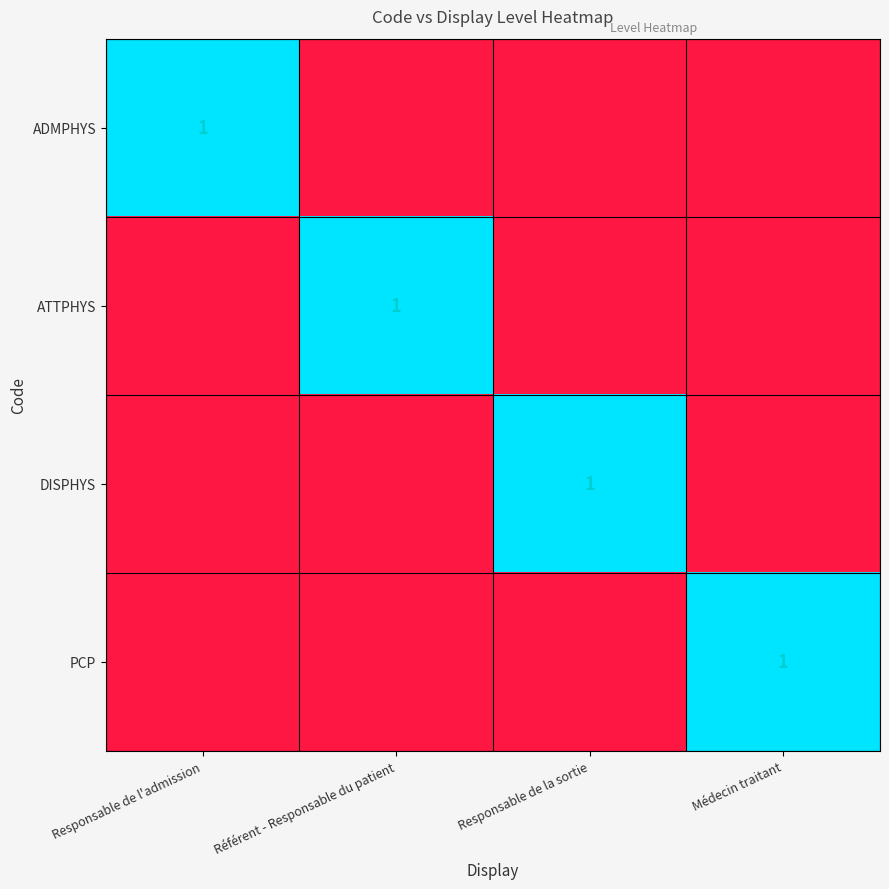

Rank the series by their maximum value, from lowest to highest.

ADMPHYS, ATTPHYS, DISPHYS, PCP